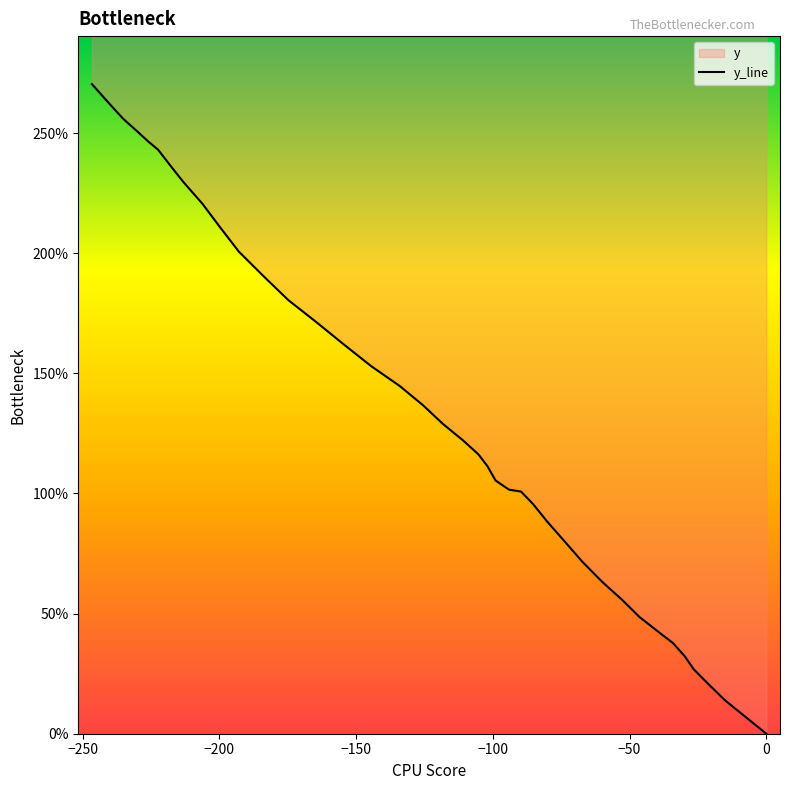

How many values are below 122?

20